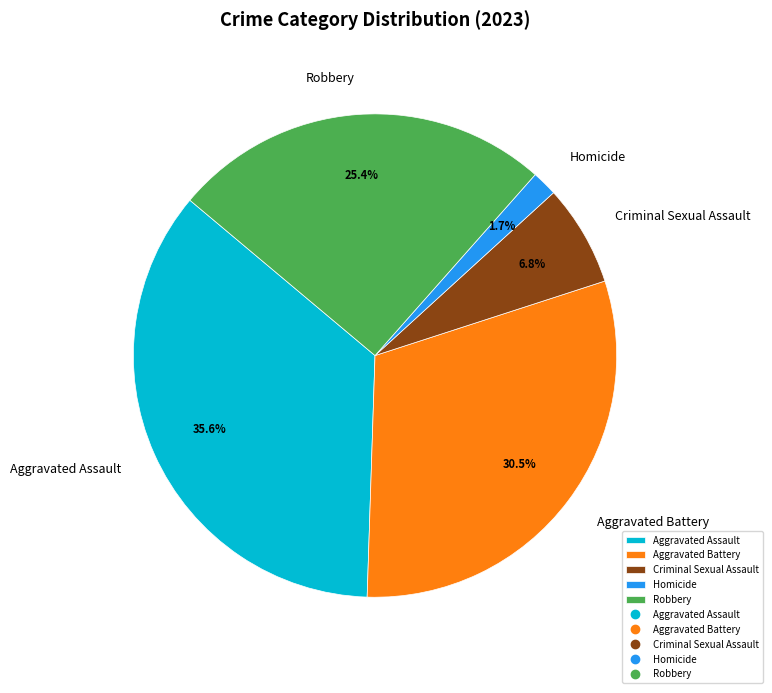

Does Homicide represent more than half of the total?

No